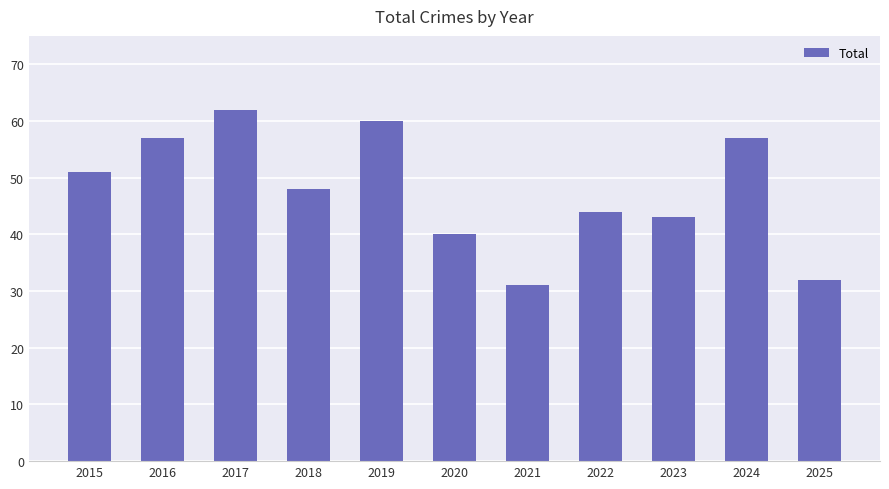

What is the ratio of the value at 2019 to the value at 2016?

1.1